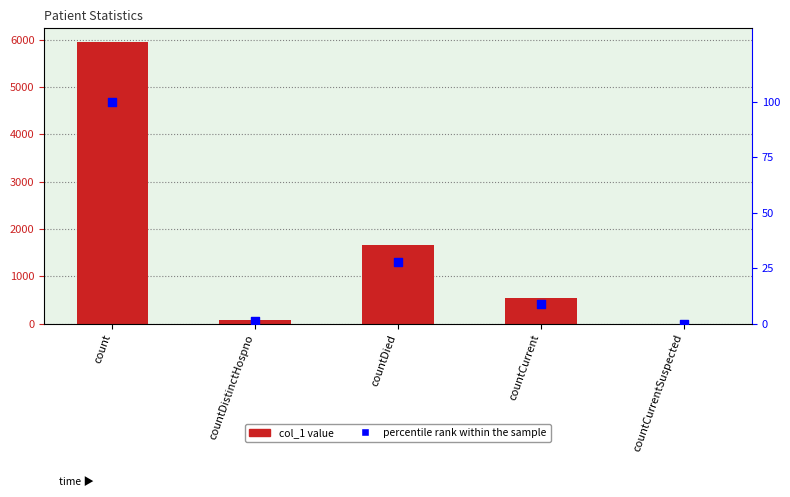

At which category is the sum across all series the highest?

count